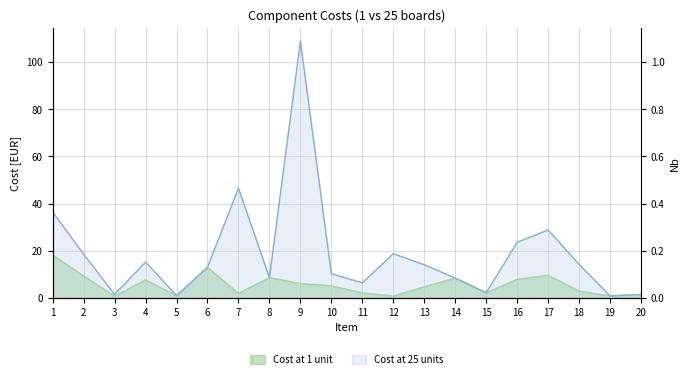

Is it true that Cost at 1 unit equals 3.4 at 2?

False